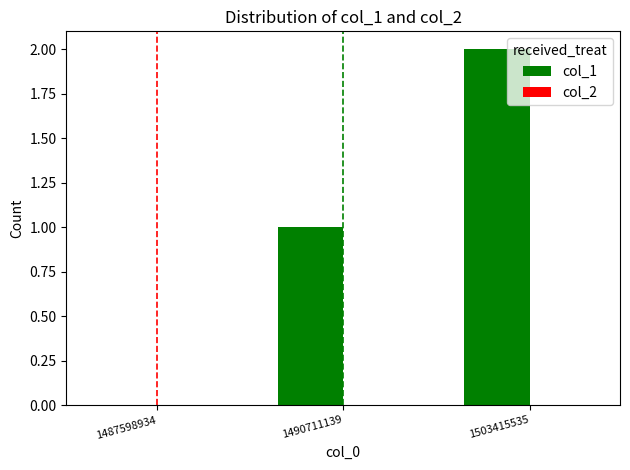

Which category has the highest value across all series?

1503415535